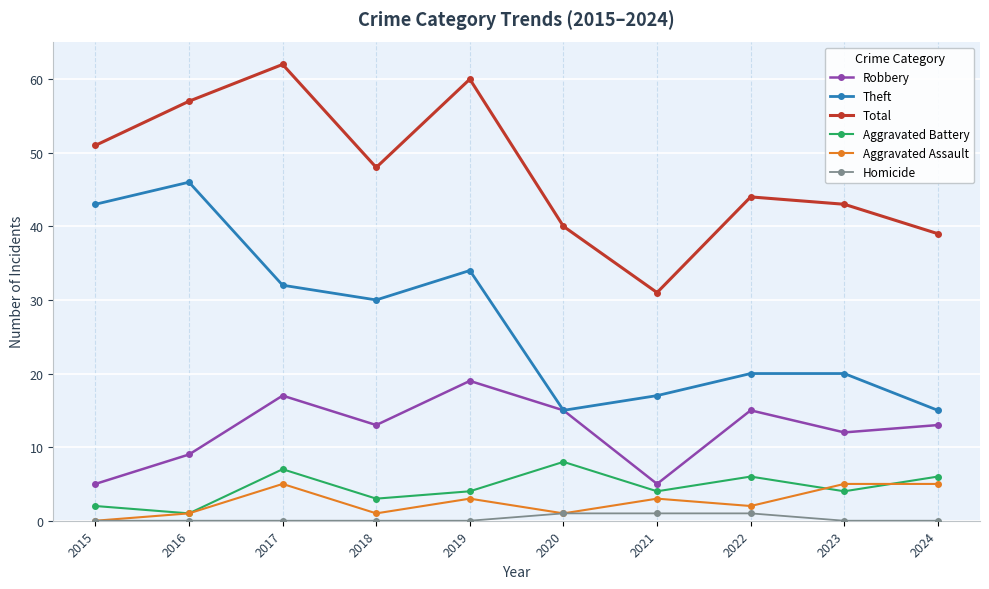

What is the difference between the maximum and minimum values in the Robbery series?

14